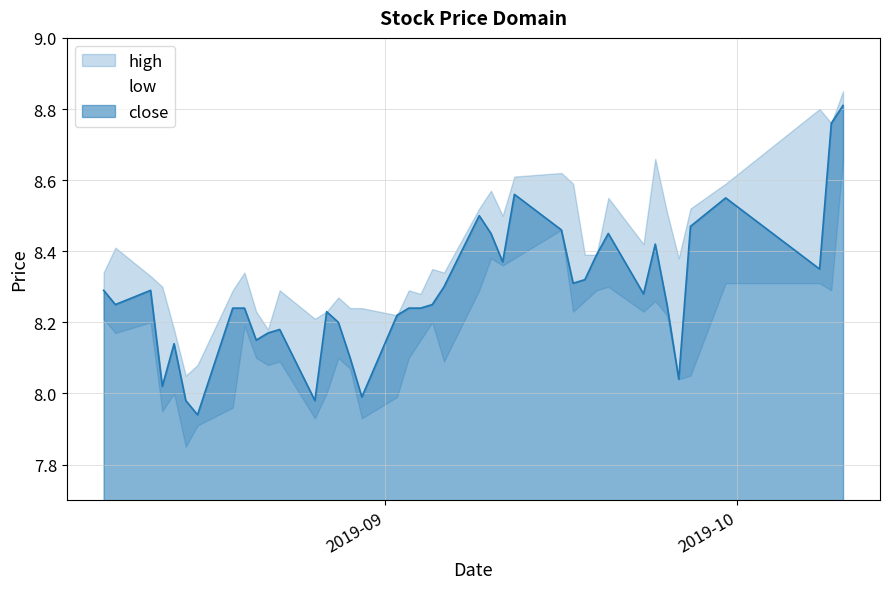

What is the greatest value displayed?

8.8